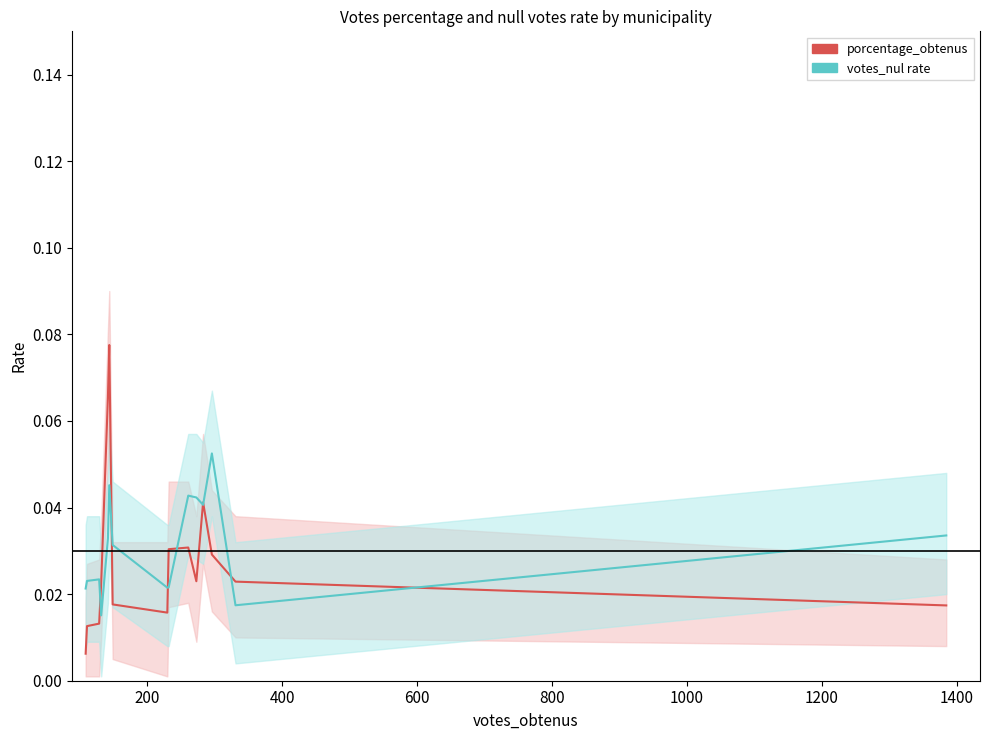

Rank the series by their average value, from highest to lowest.

votes_nul rate, porcentage_obtenus